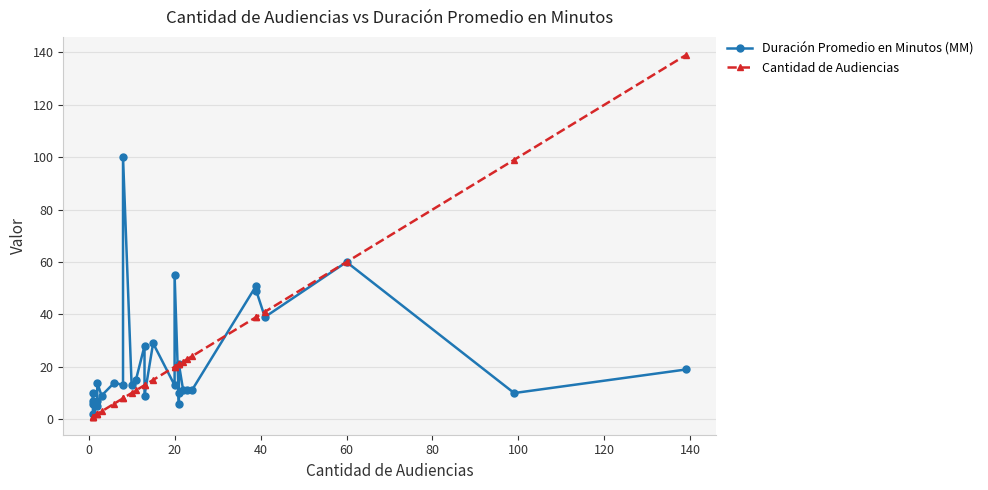

Which series has the widest spread of values?

Cantidad de Audiencias